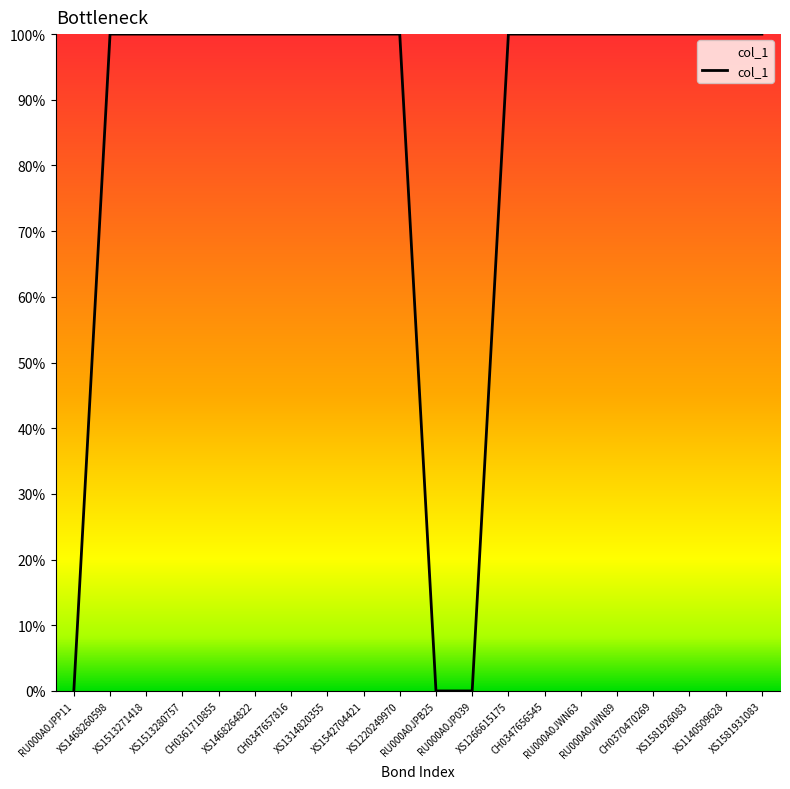

What is the difference between the maximum and minimum values?

100